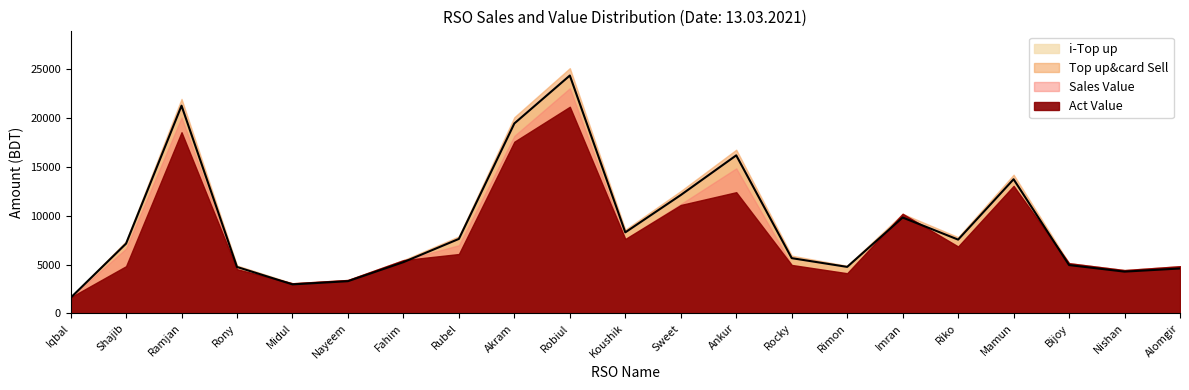

Where does the Top up&card Sell series first go above 6635?

Ramjan